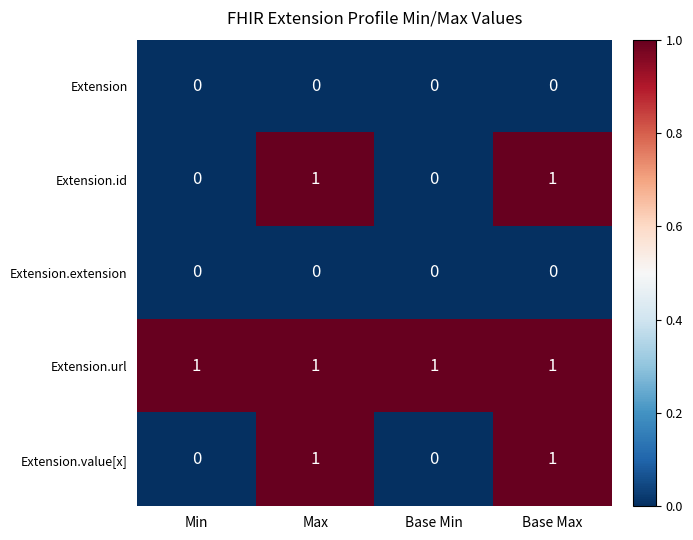

Which series has the largest total across all categories?

Extension.url